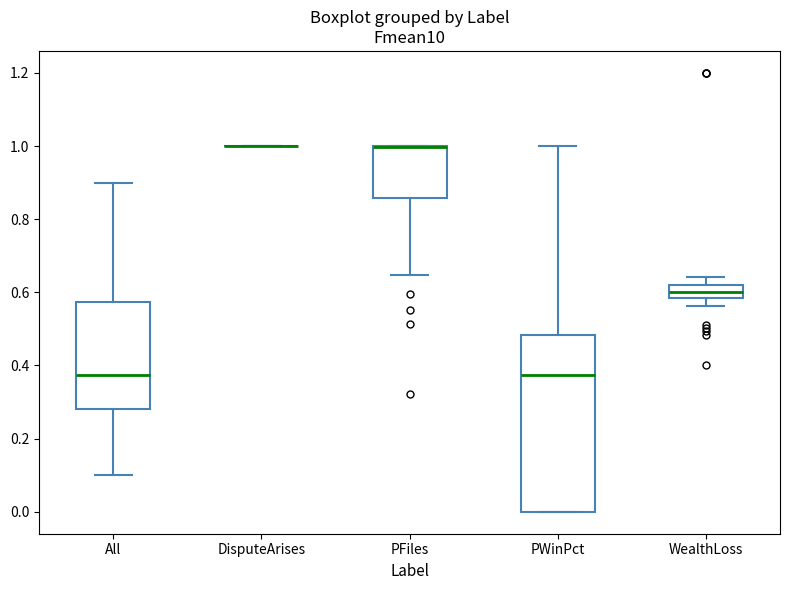

Reading left to right, transcribe this box plot: for each box, give where its median line is, the range the box spans, and where its two whiskers end, as read against the y-axis. The values are not printed on the chart, so give them approximately, as read against the axis.

All: median 0.38, box 0.28 to 0.58, whiskers 0.10 to 0.90
DisputeArises: box collapsed to a line at 1.00, whiskers 1.00 to 1.00
PFiles: median 1.00 (drawn on the box's upper edge), box 0.86 to 1.00, whiskers 0.64 to 1.00
PWinPct: median 0.38, box 0.00 to 0.48, whiskers 0.00 to 1.00
WealthLoss: median 0.60, box 0.58 to 0.62, whiskers 0.56 to 0.64